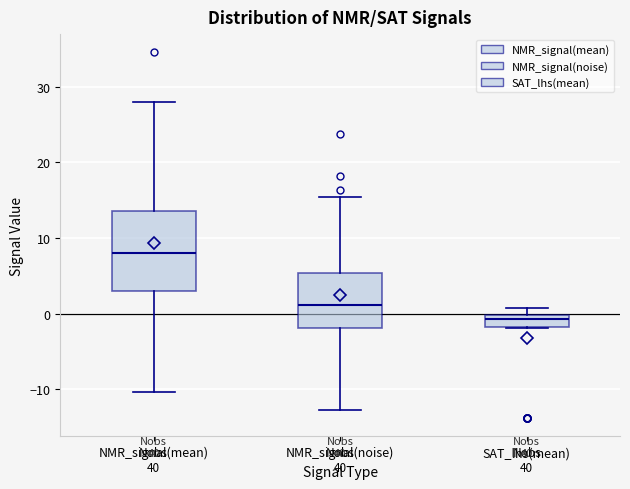

Which box's median line is the highest?

NMR_signal(mean)